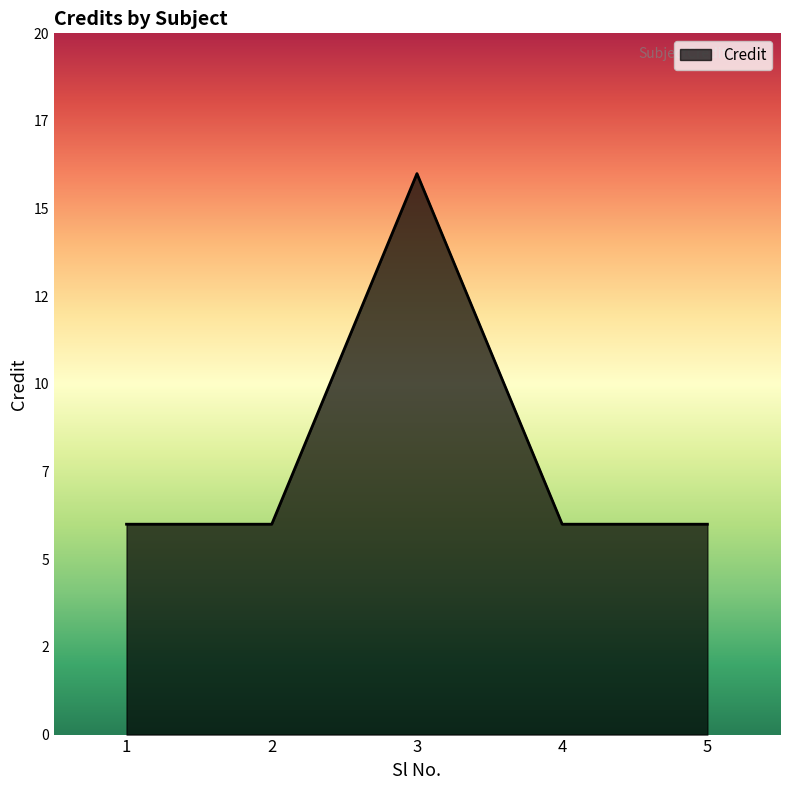

Rank the categories by value from highest to lowest.

3, 1, 2, 4, 5